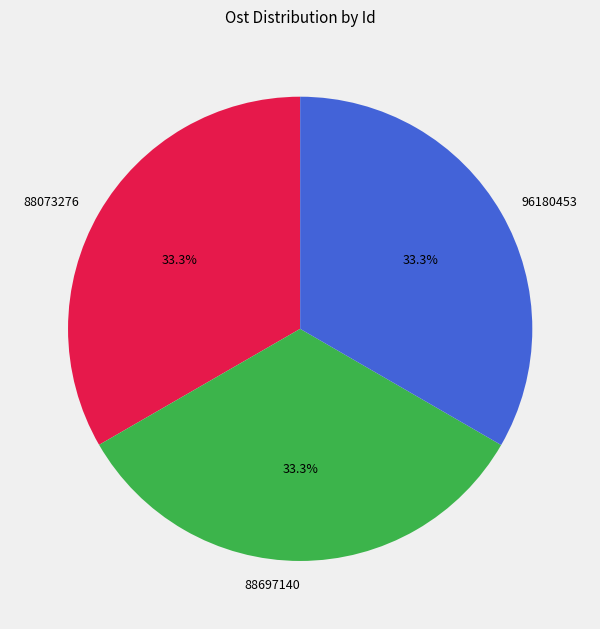

How many slices are in this pie chart?

3